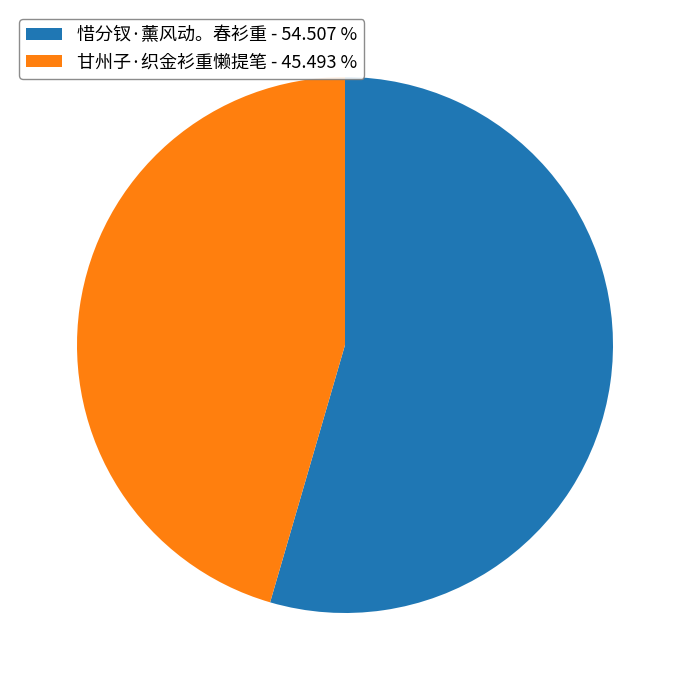

Which has a higher value, 惜分钗·薰风动。春衫重 - 54.507 % or 甘州子·织金衫重懒提笔 - 45.493 %?

惜分钗·薰风动。春衫重 - 54.507 %